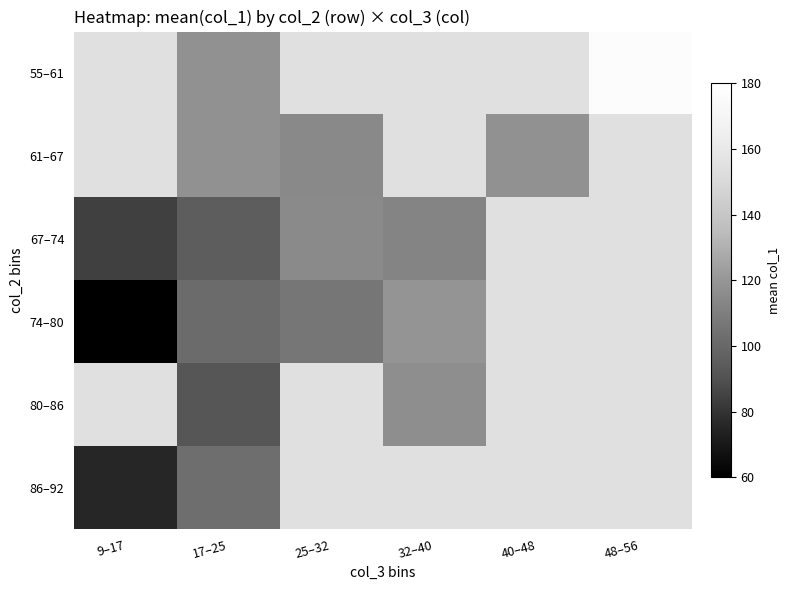

Rank the categories by 86–92 value from lowest to highest.

9–17, 17–25, 25–32, 32–40, 40–48, 48–56